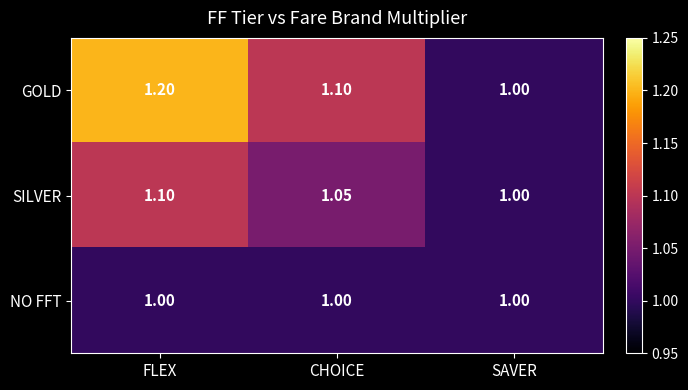

List the series in order of their overall mean, lowest first.

NO FFT, SILVER, GOLD